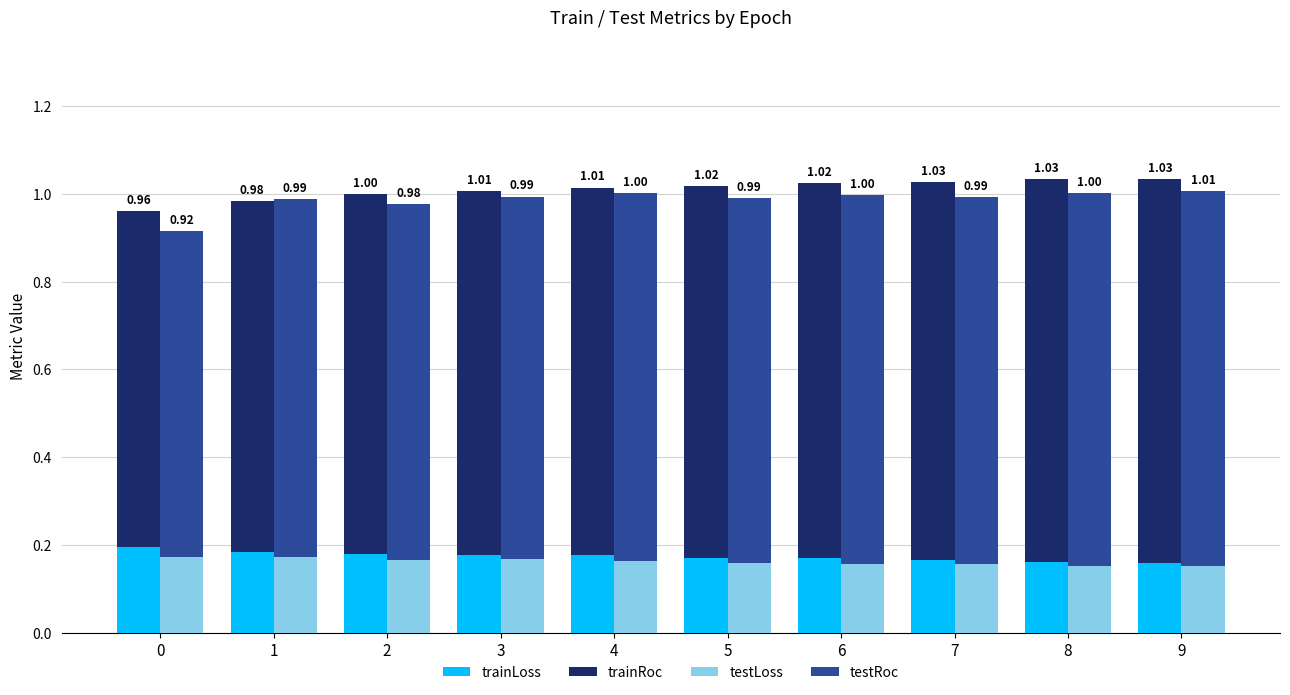

What are all the series names shown in the legend?

trainLoss, trainRoc, testLoss, testRoc